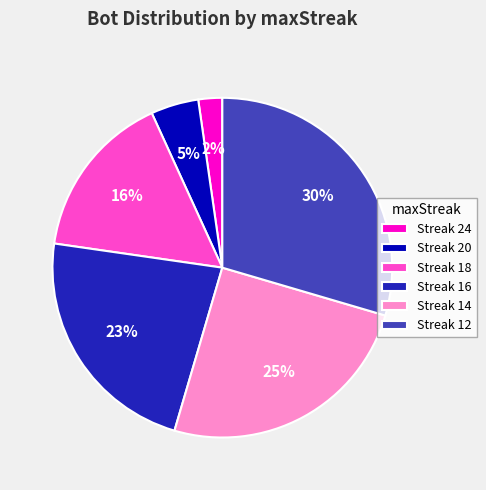

Combined, do Streak 20 and Streak 12 account for over 50%?

No